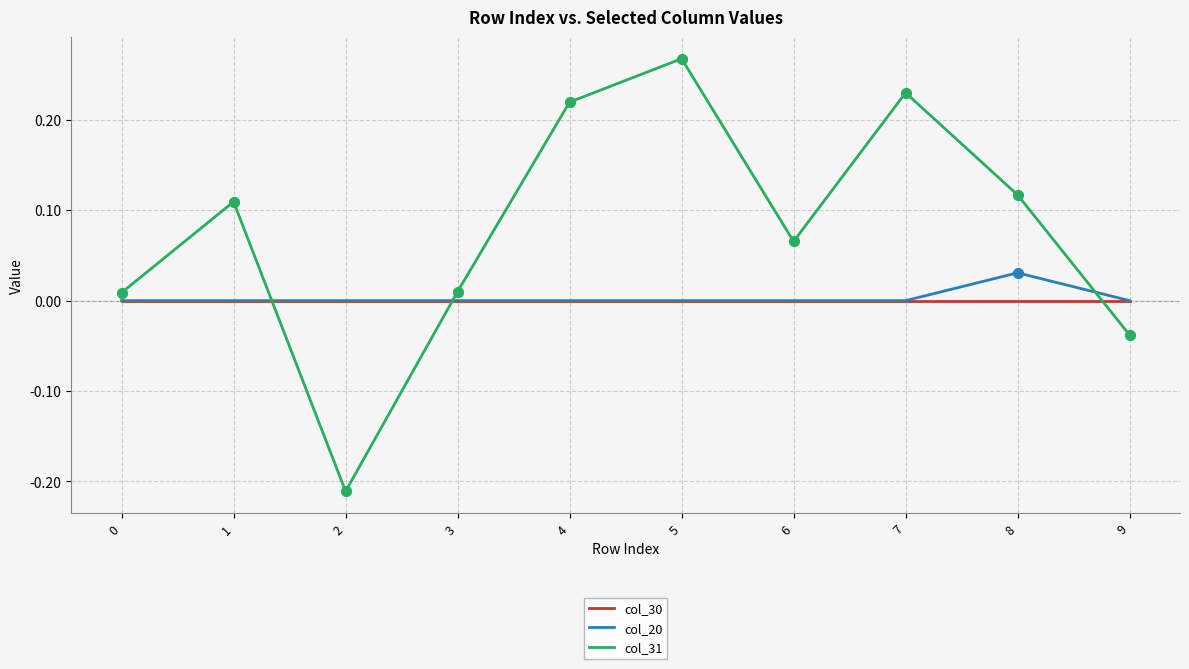

Which series has the largest total across all categories?

col_31